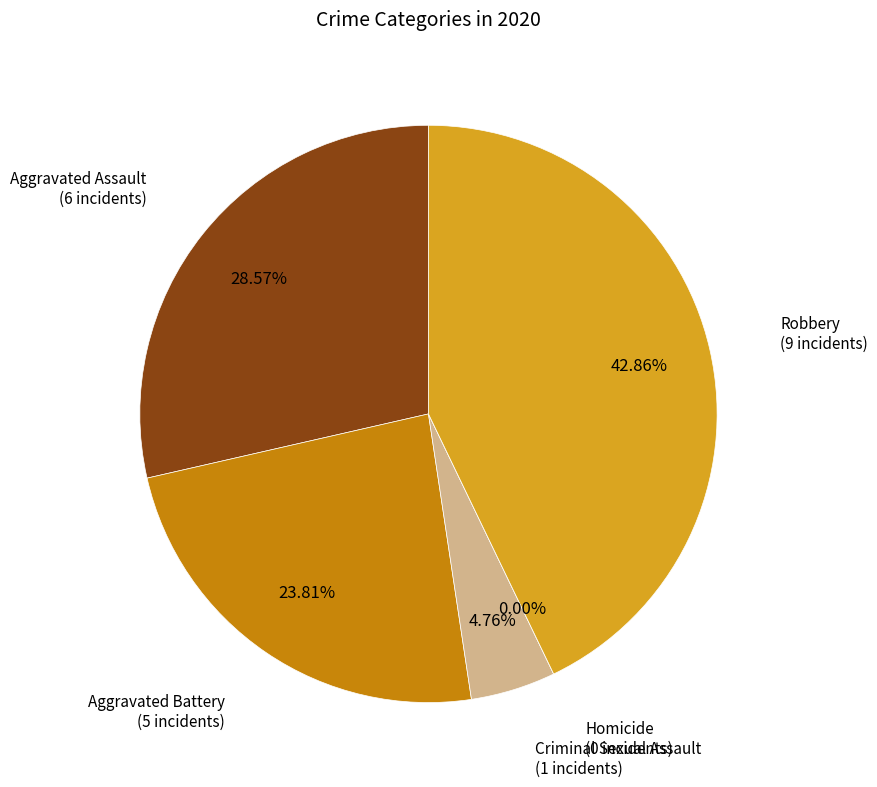

To the nearest percent, what is the combined percentage of Homicide and Criminal Sexual Assault?

5%